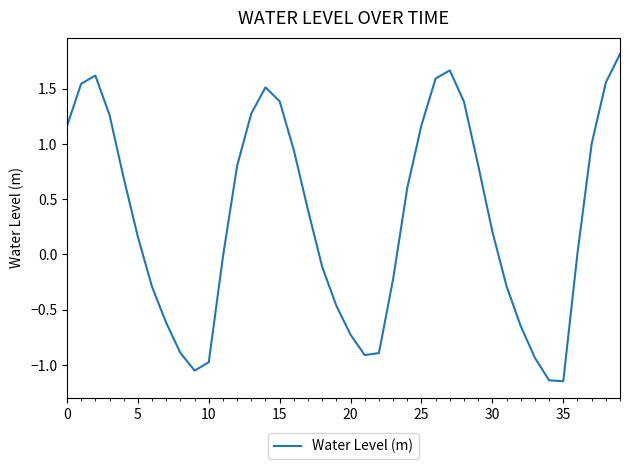

What is the maximum value shown in the chart?

1.8